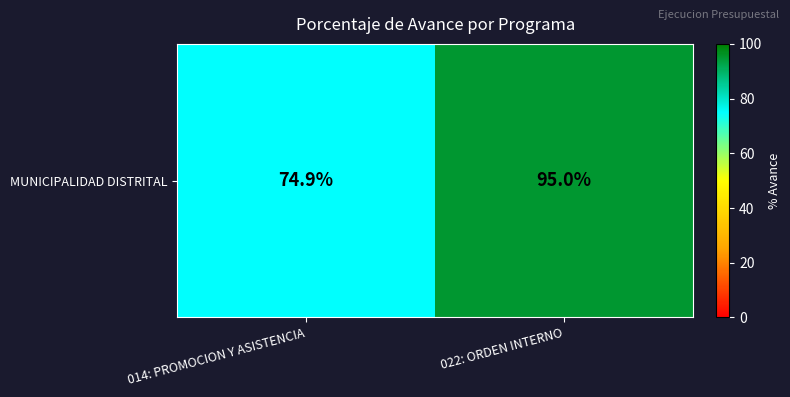

List the labels in order of value, smallest first.

014: PROMOCION Y ASISTENCIA, 022: ORDEN INTERNO